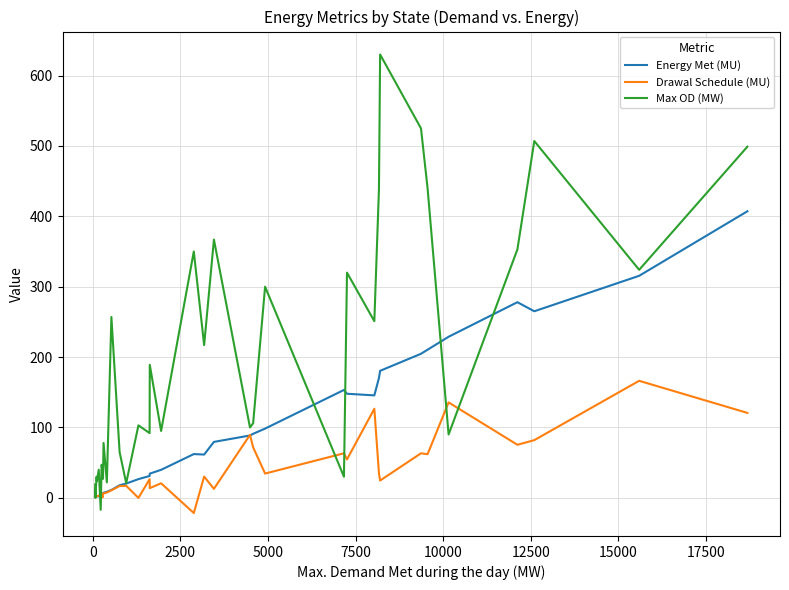

Which series has the largest range (max minus min)?

Max OD (MW)